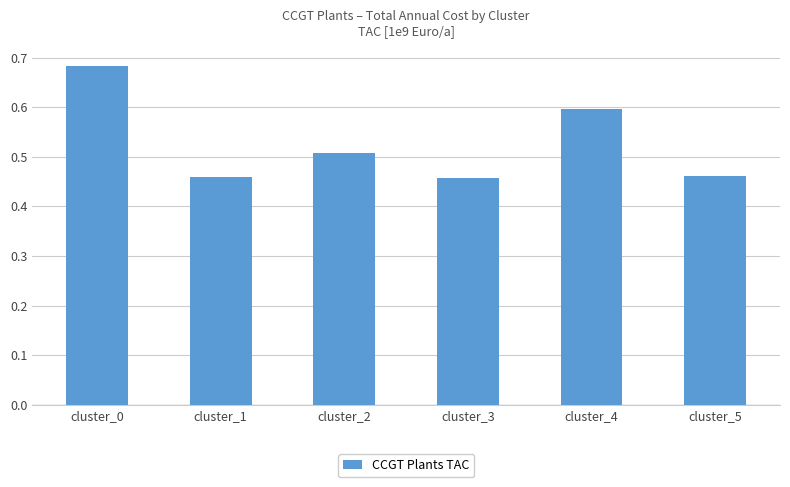

What is the value of the 5th bar from the left?

0.6